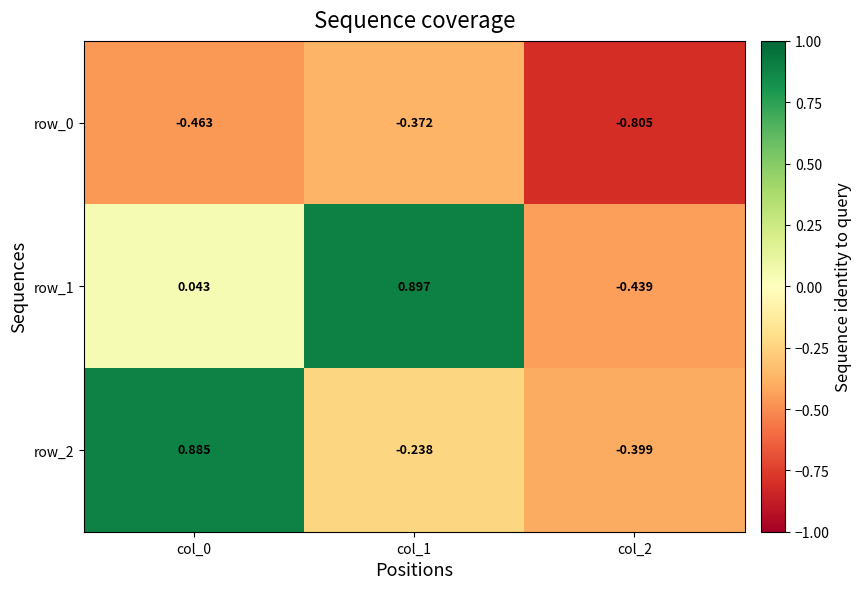

Is the value of row_2 at col_0 greater than the value of row_1 at col_0?

Yes